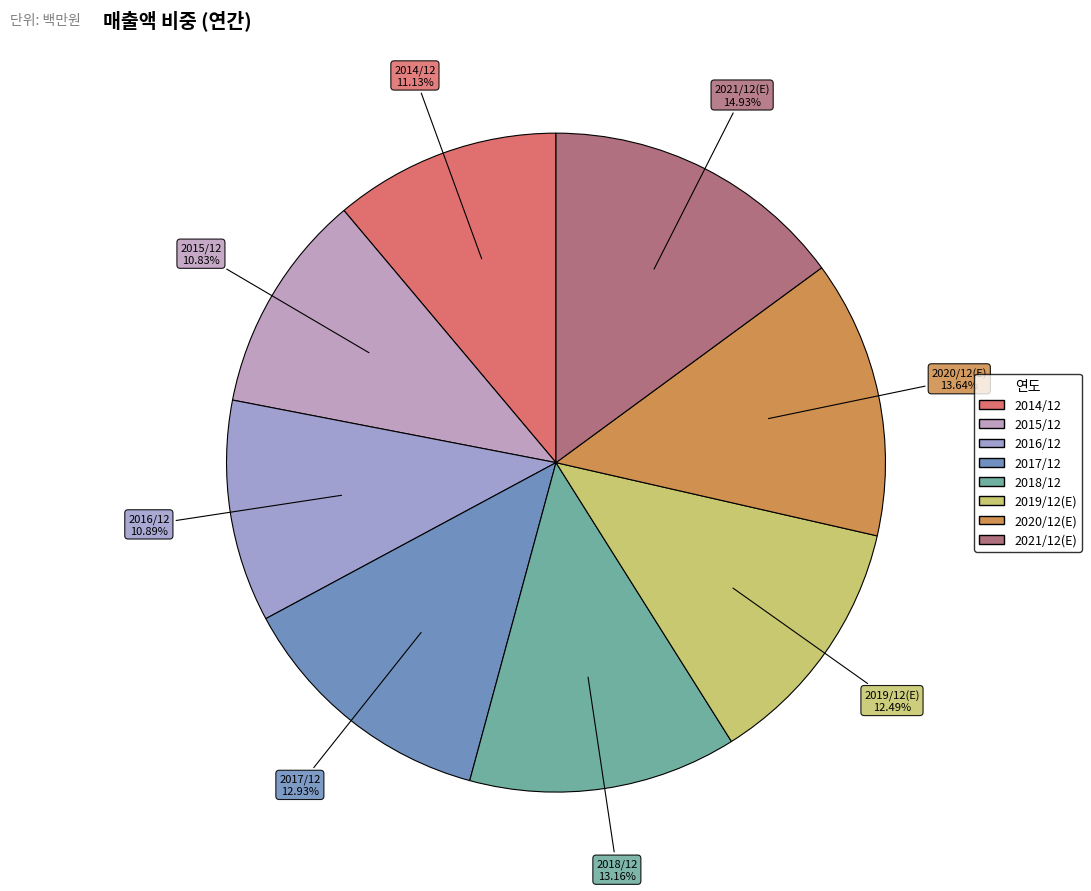

What percentage is NOT represented by 2019/12(E)?

87.5%